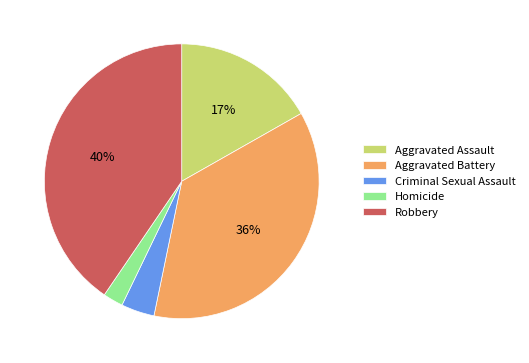

What percentage is the Homicide slice, to the nearest percent?

2%